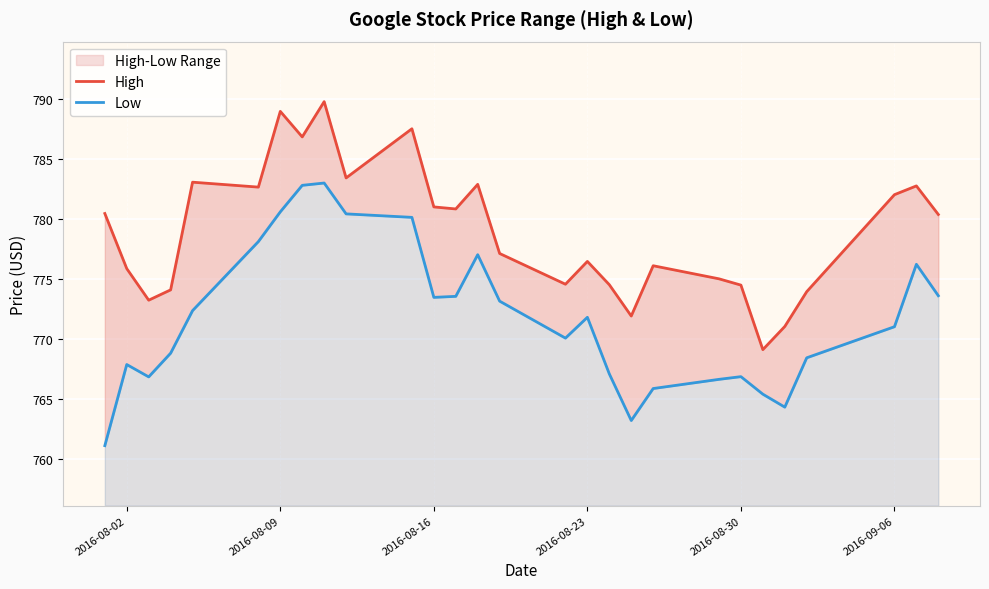

What is the highest value of the Low series?

783.0